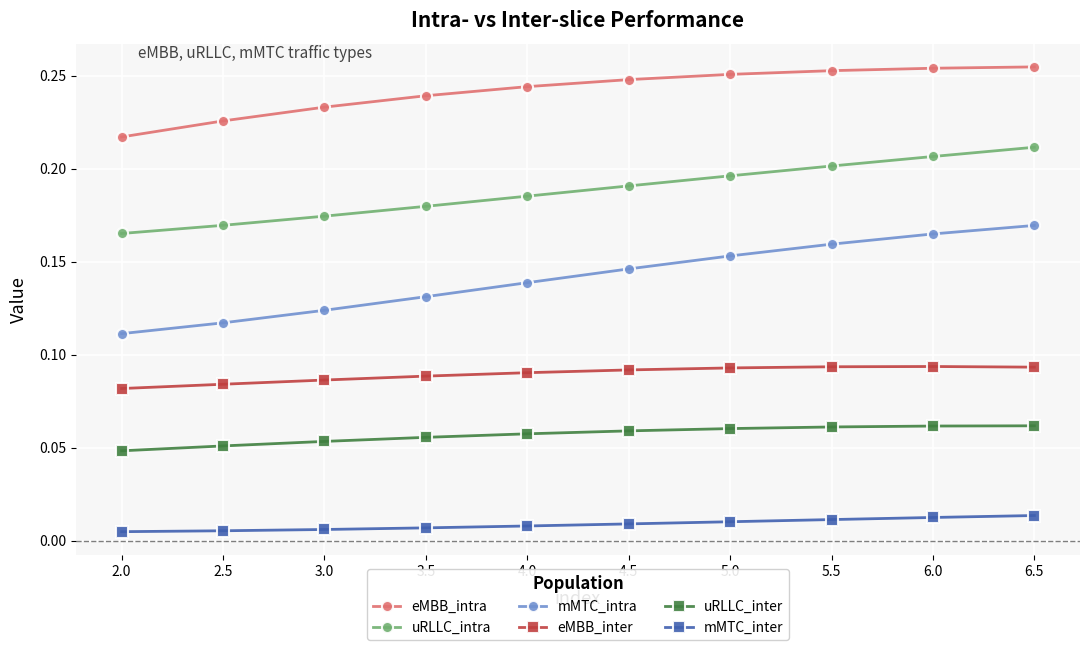

True or false: uRLLC_inter and mMTC_intra intersect in this chart.

False